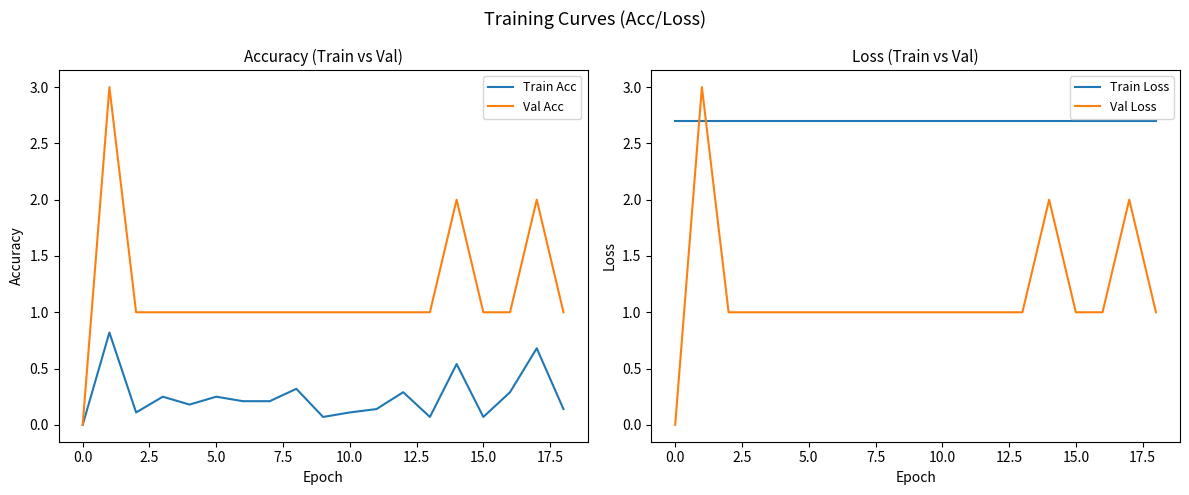

Reading left to right, transcribe all the data shown in this chart.

Train Acc: 0.0	0.8	0.1	0.2	0.2	0.2	0.2	0.2	0.3	0.1	0.1	0.1	0.3	0.1	0.5	0.1	0.3	0.7	0.1
Val Acc: 0.0	3.0	1.0	1.0	1.0	1.0	1.0	1.0	1.0	1.0	1.0	1.0	1.0	1.0	2.0	1.0	1.0	2.0	1.0
Train Loss: 2.7	2.7	2.7	2.7	2.7	2.7	2.7	2.7	2.7	2.7	2.7	2.7	2.7	2.7	2.7	2.7	2.7	2.7	2.7
Val Loss: 0.0	3.0	1.0	1.0	1.0	1.0	1.0	1.0	1.0	1.0	1.0	1.0	1.0	1.0	2.0	1.0	1.0	2.0	1.0